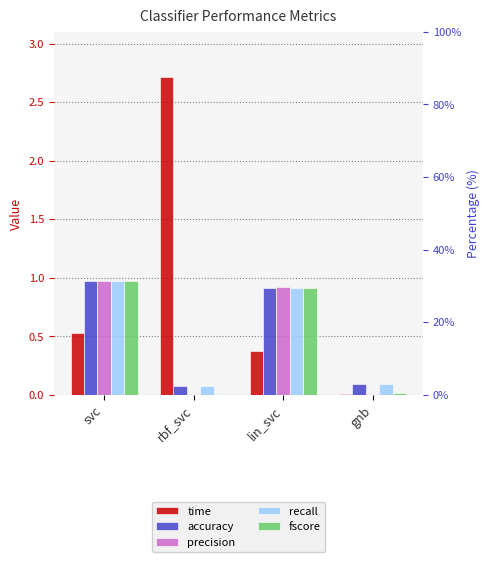

What is the sum of all fscore values?

1.9